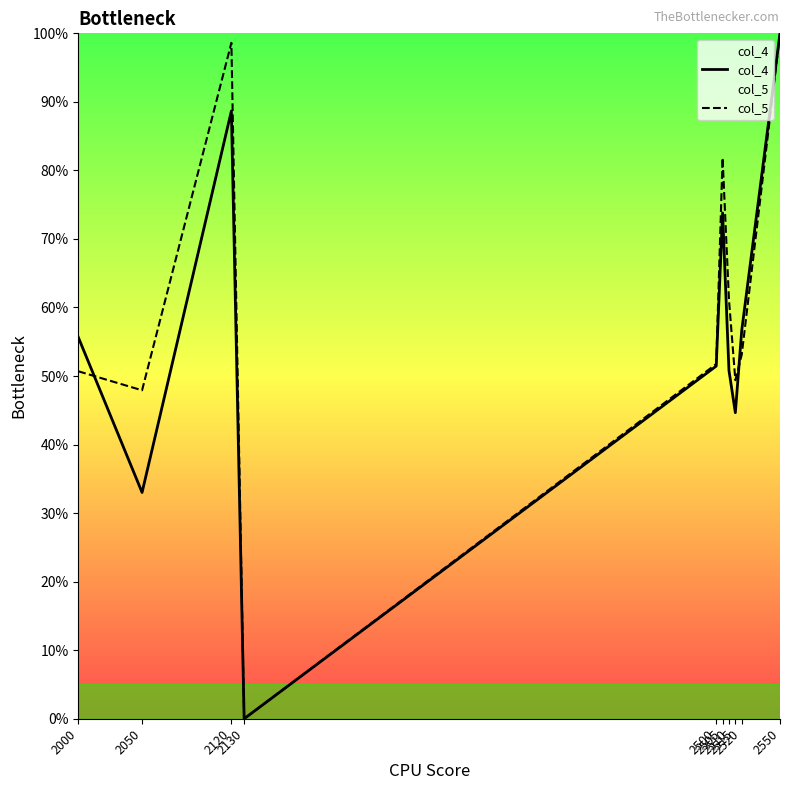

Which has a higher value, 2120 or 2500?

2120